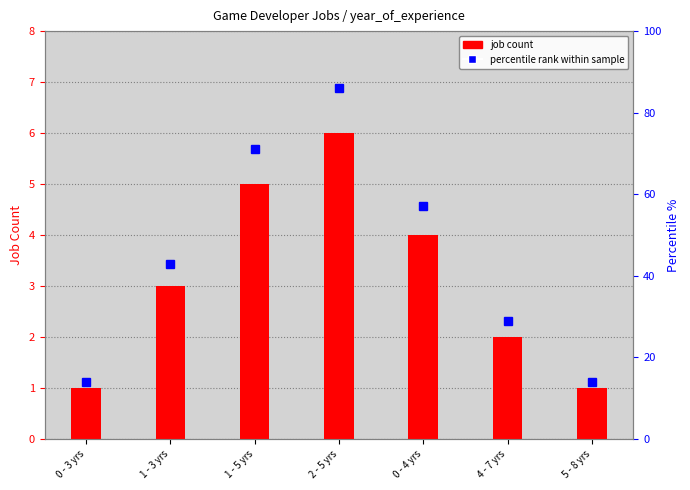

What is the average value of the percentile rank within sample series?

45